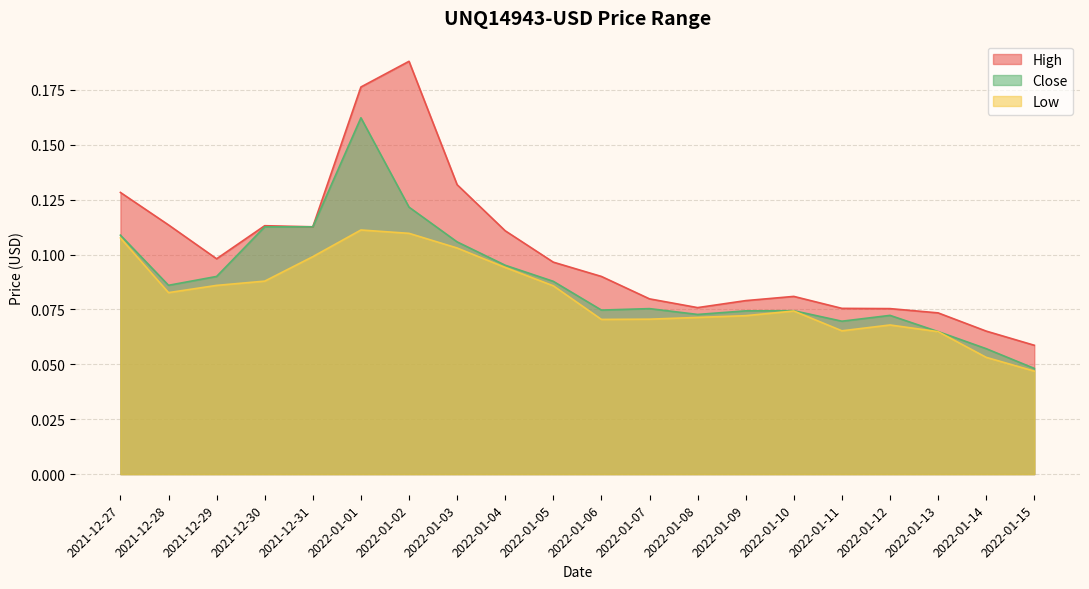

True or false: Low and High intersect in this chart.

False